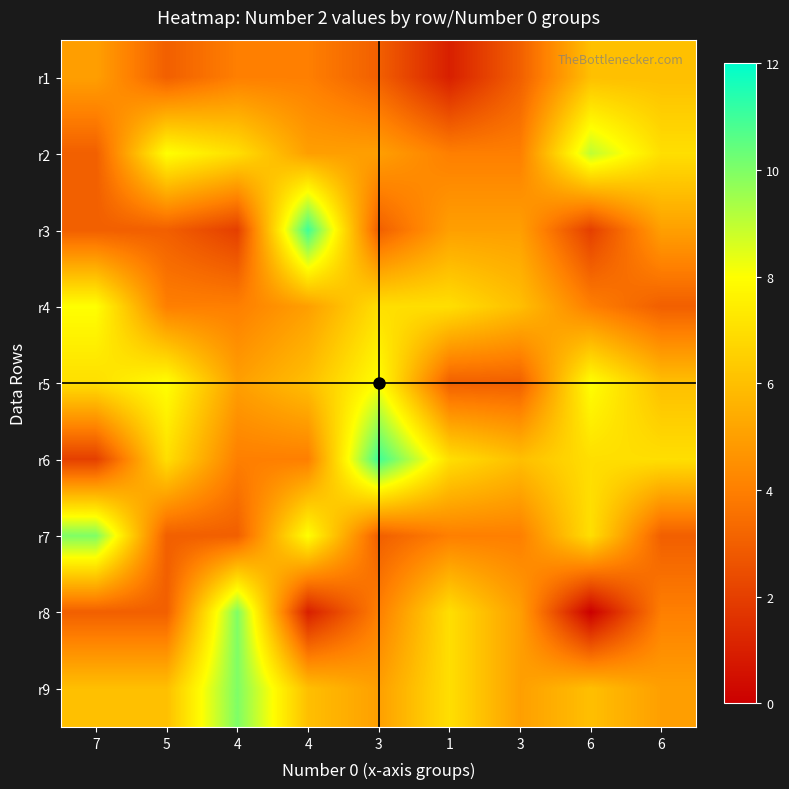

Which series has the largest total across all categories?

r9